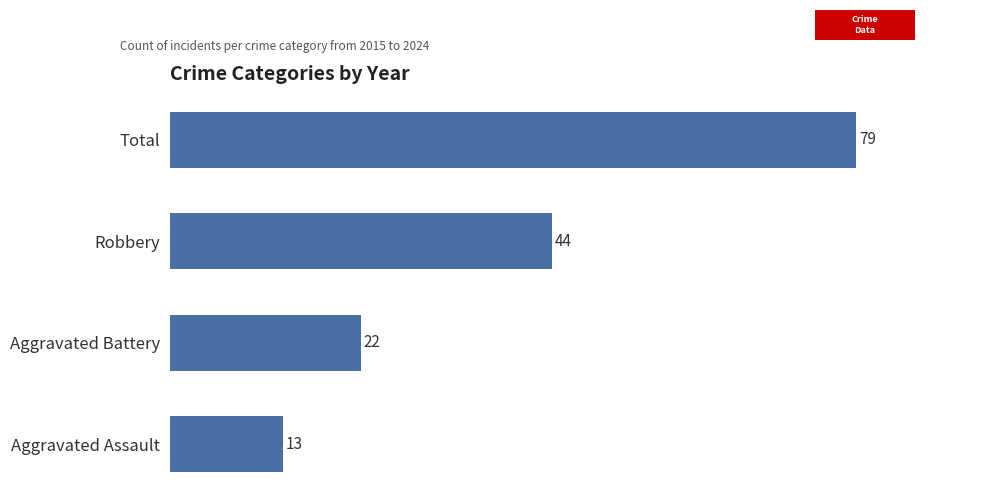

What is the difference between the maximum and minimum values?

66